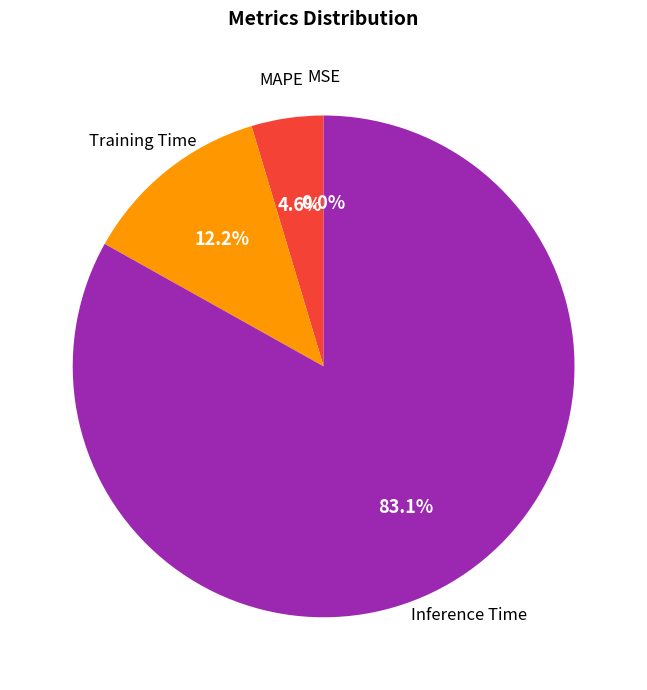

Is Training Time the majority of the pie?

No